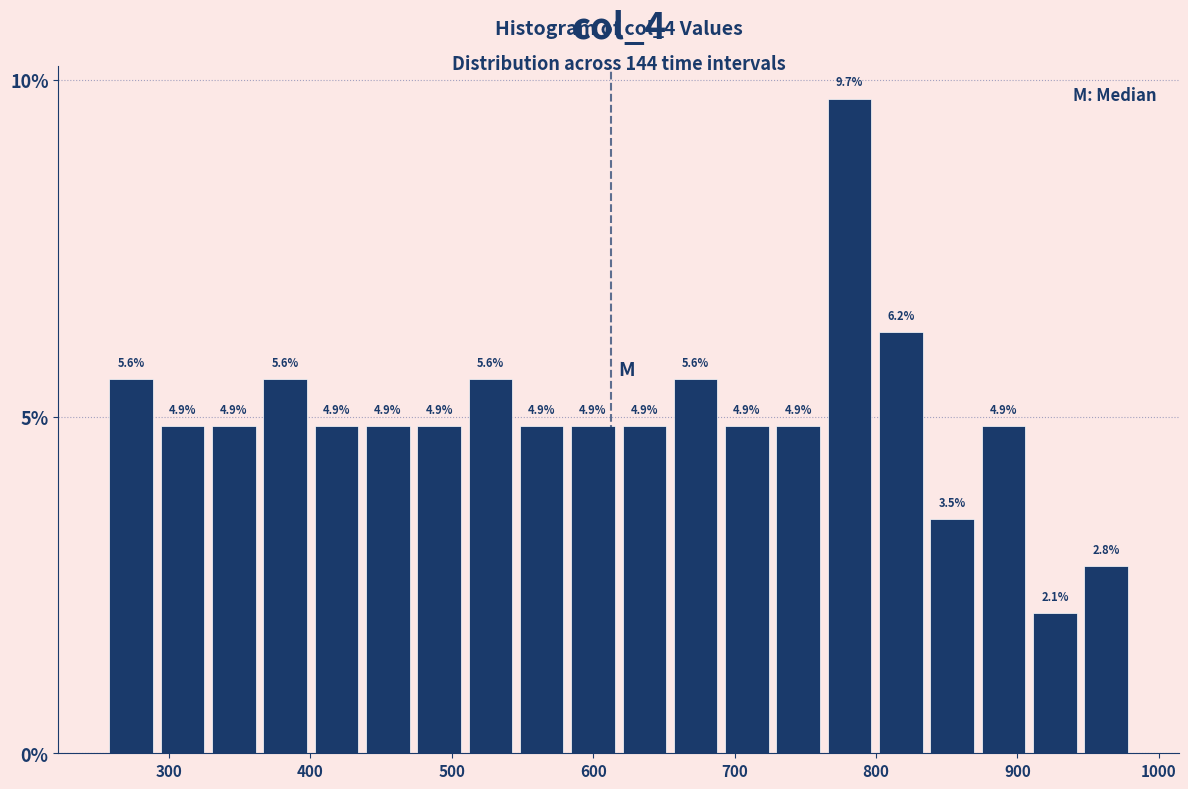

Read against the x-axis, roughly where is the centre of the tallest bar?

780